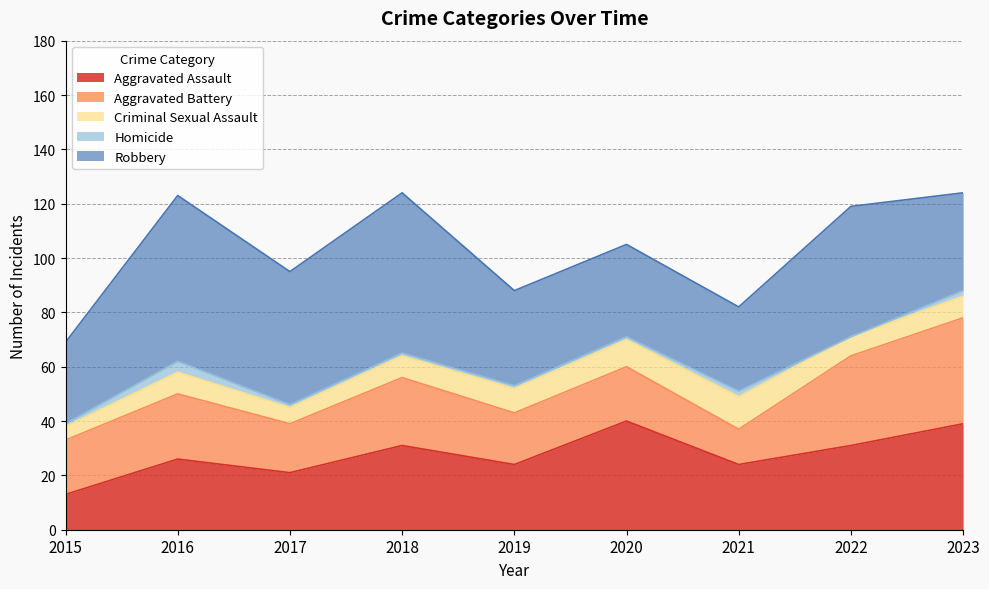

Is it true that Homicide equals 3 at 2021?

False